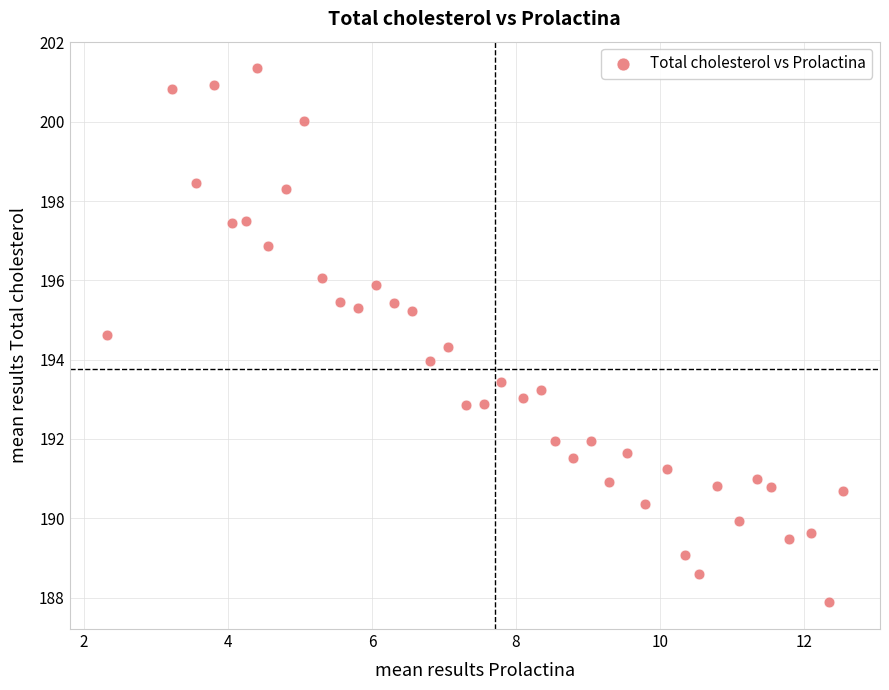

What is the range of X values (max minus min)?

10.2